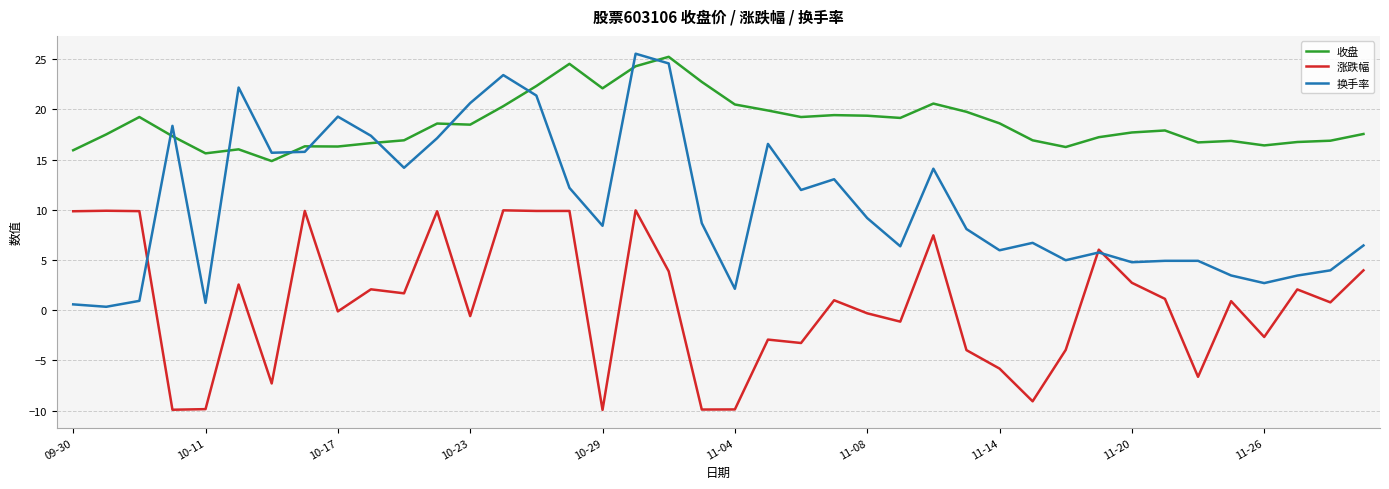

What are all the series names shown in the legend?

收盘, 涨跌幅, 换手率